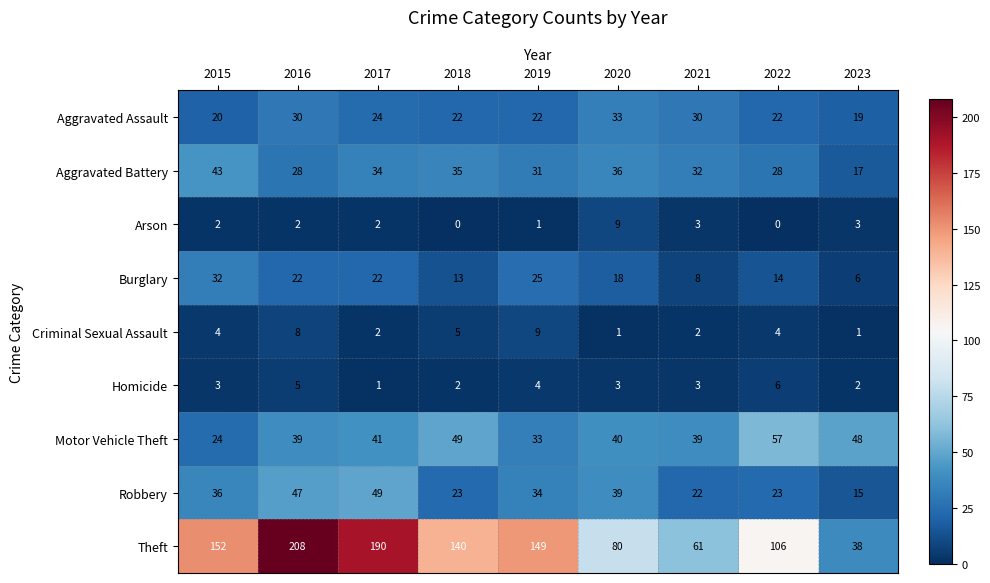

Rank the series at 2019 from highest to lowest value.

Theft, Robbery, Motor Vehicle Theft, Aggravated Battery, Burglary, Aggravated Assault, Criminal Sexual Assault, Homicide, Arson